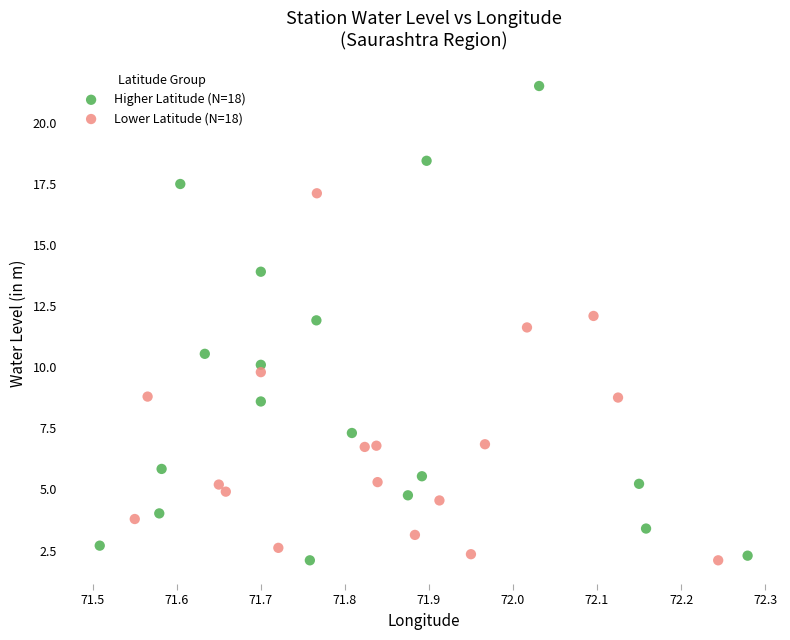

Which series has the largest Y range (max minus min)?

Higher Latitude (N=18)